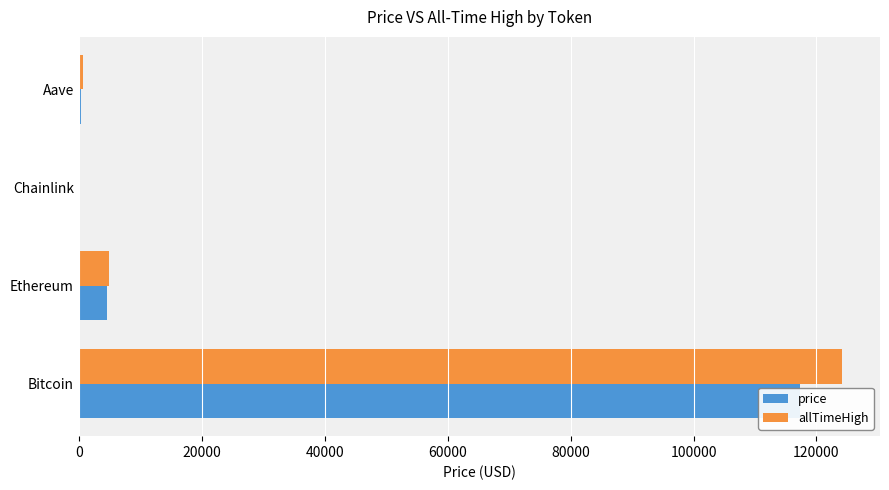

How many distinct data groups are displayed?

2